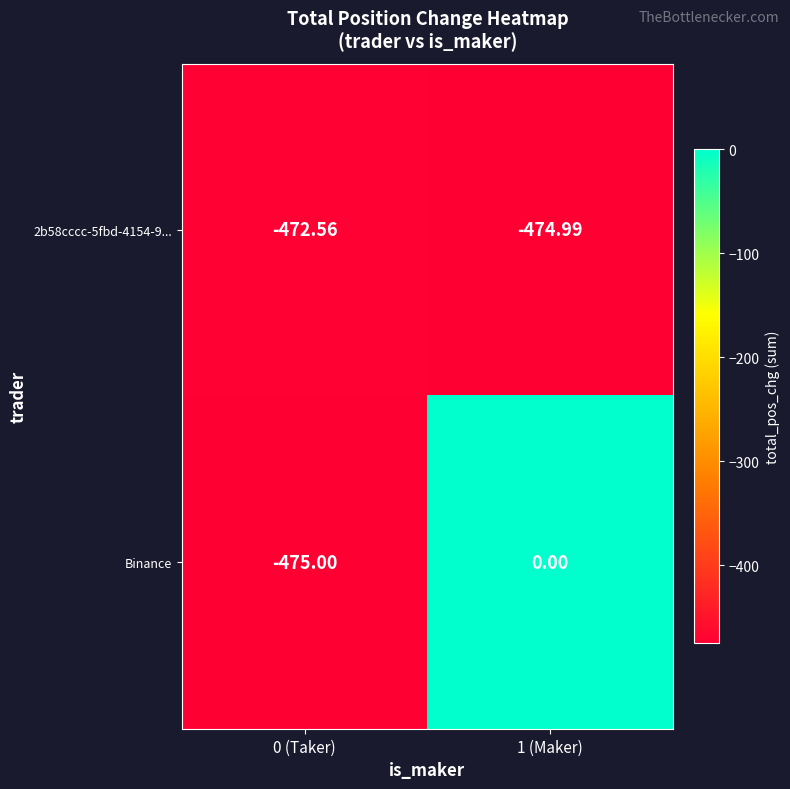

At 1 (Maker), list the series in order from largest to smallest.

Binance, 2b58cccc-5fbd-4154-9...